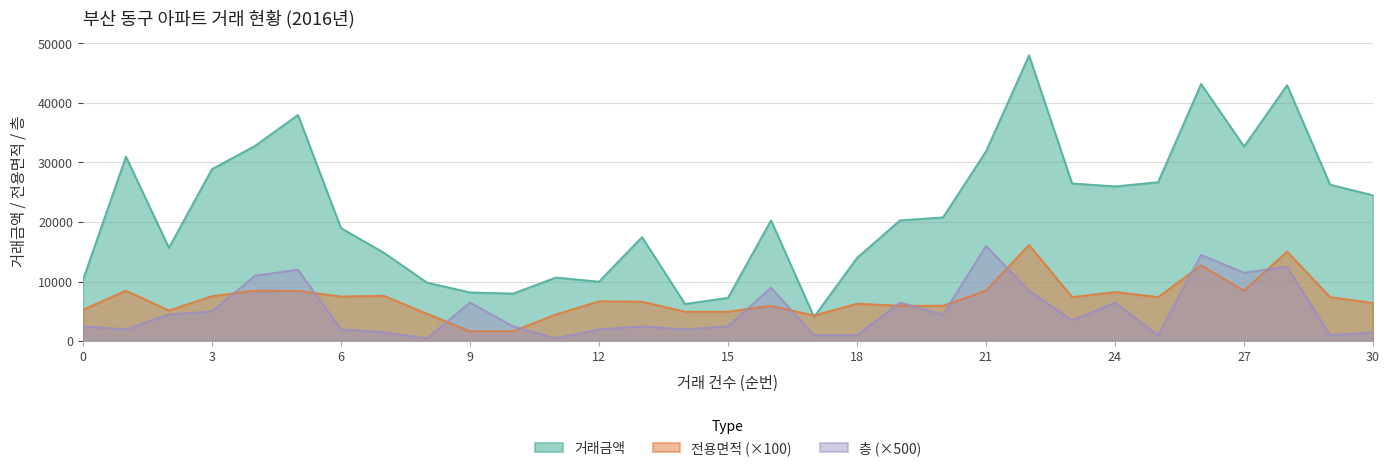

At which category does 전용면적 reach its first local valley?

2